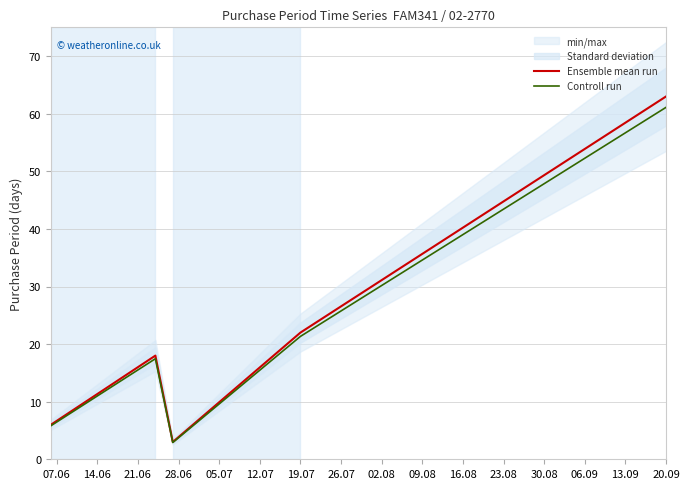

The Controll run series shows 61.1 at 20.09. True or false?

True